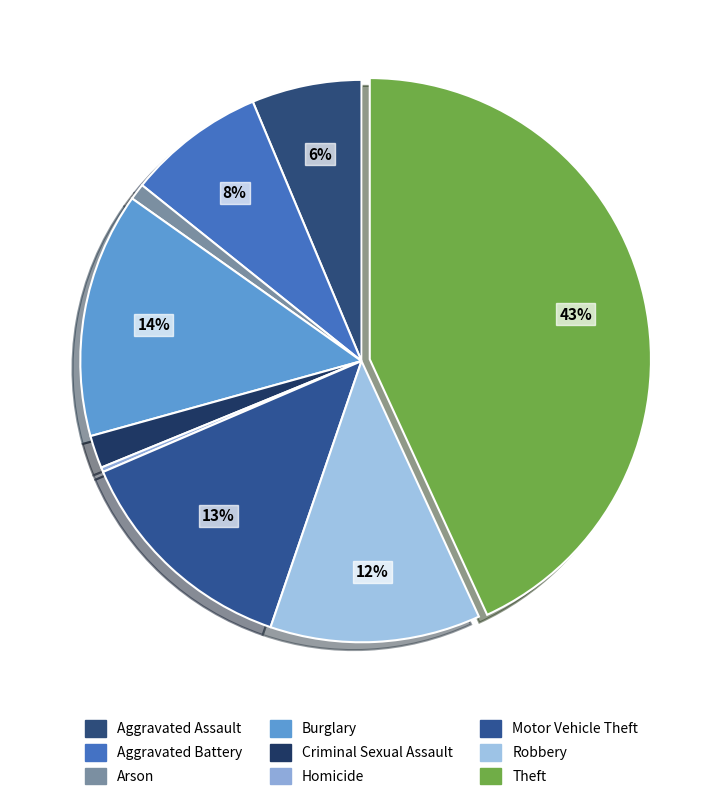

To the nearest percent, what is the average slice percentage?

11%